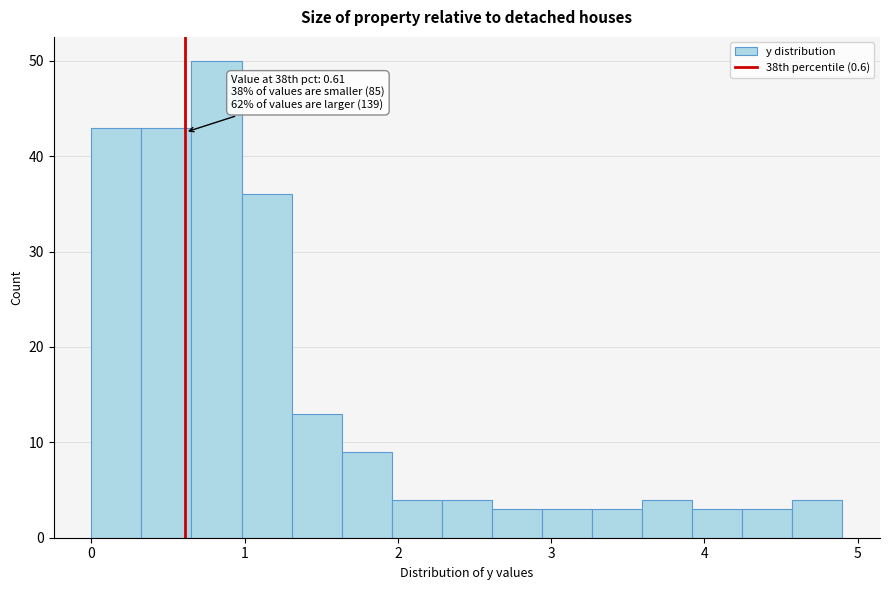

Read against the x-axis, roughly where is the centre of the tallest bar?

0.8